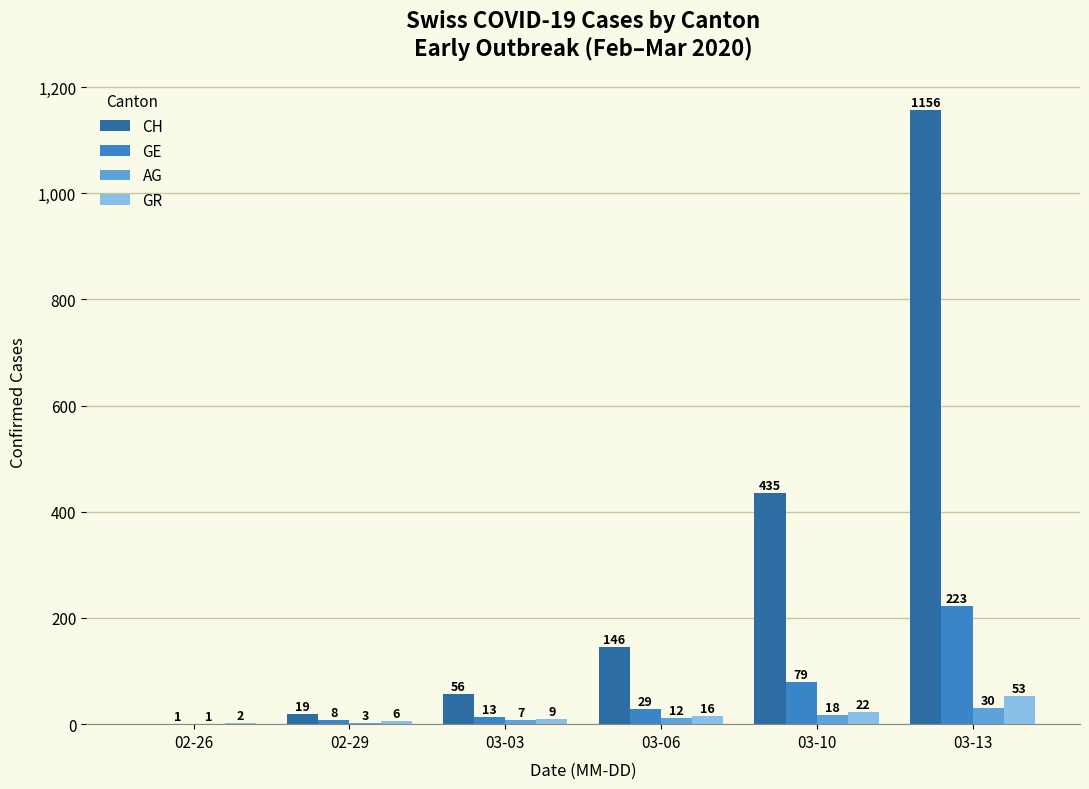

True or false: CH has a value of 259 at 03-10.

False